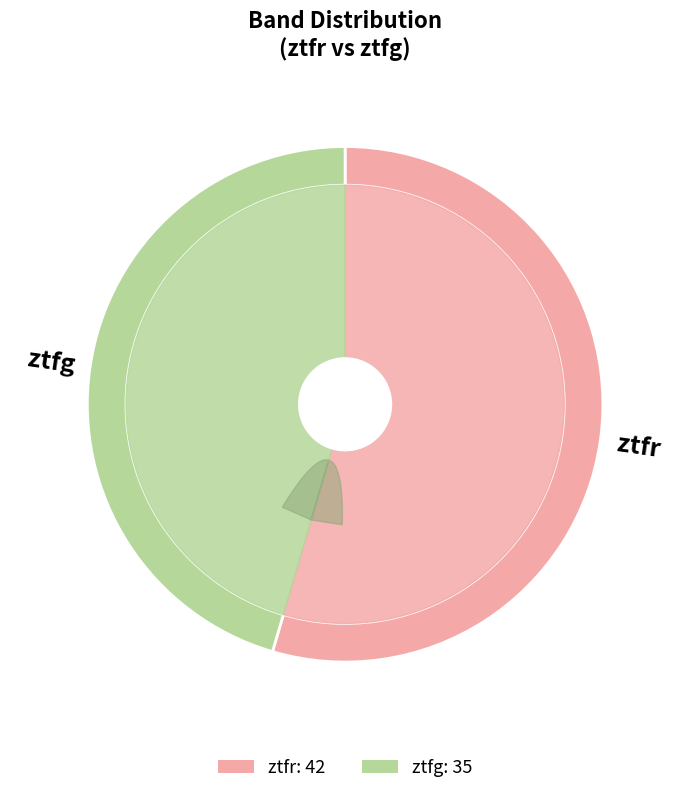

Which category has the biggest portion of the pie?

ztfr